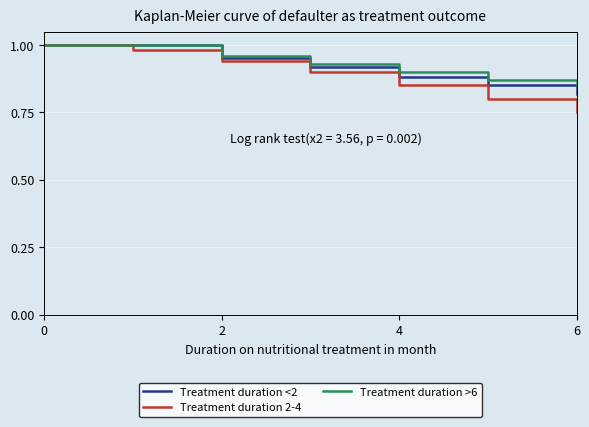

What is the lowest value of the Treatment duration 2-4 series?

0.8